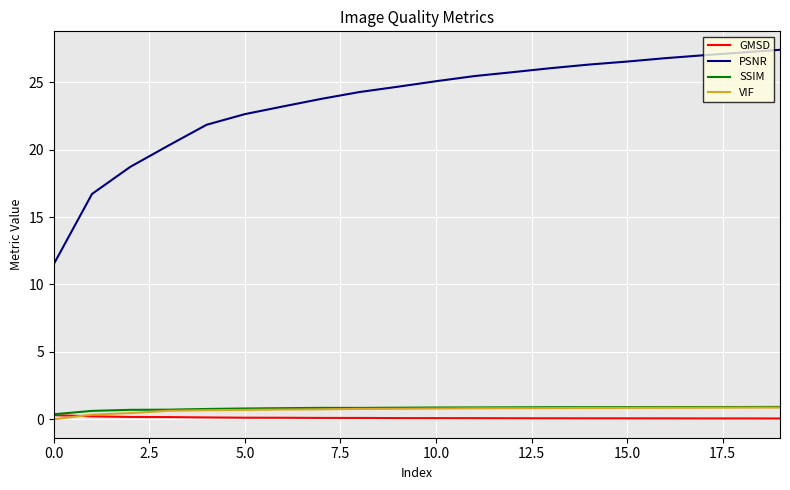

Which series has the largest range (max minus min)?

PSNR